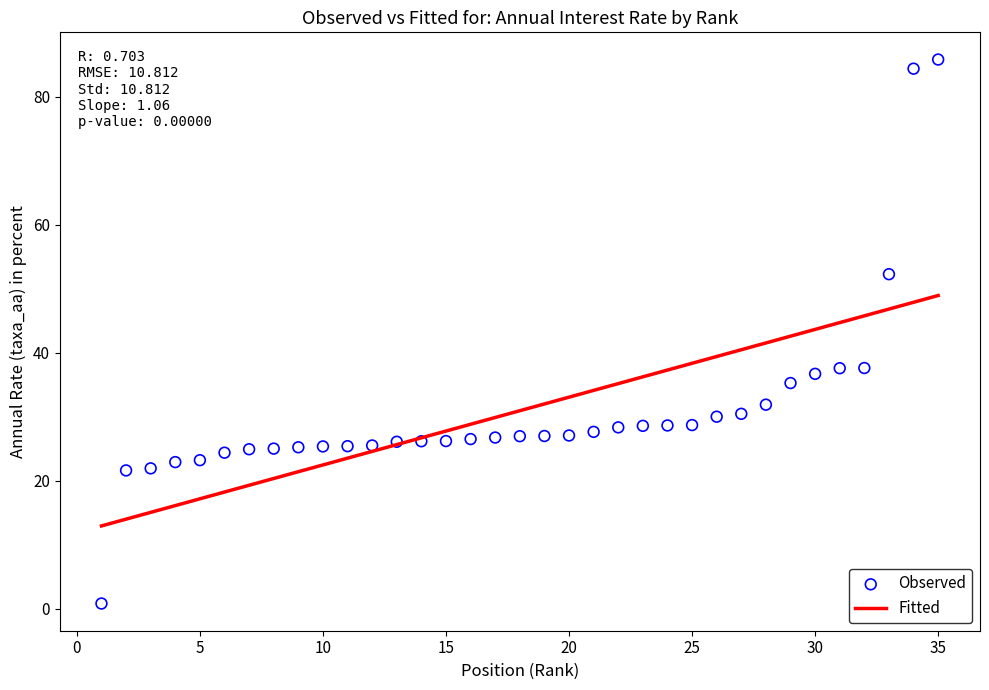

What is the range of X values (max minus min)?

34.0